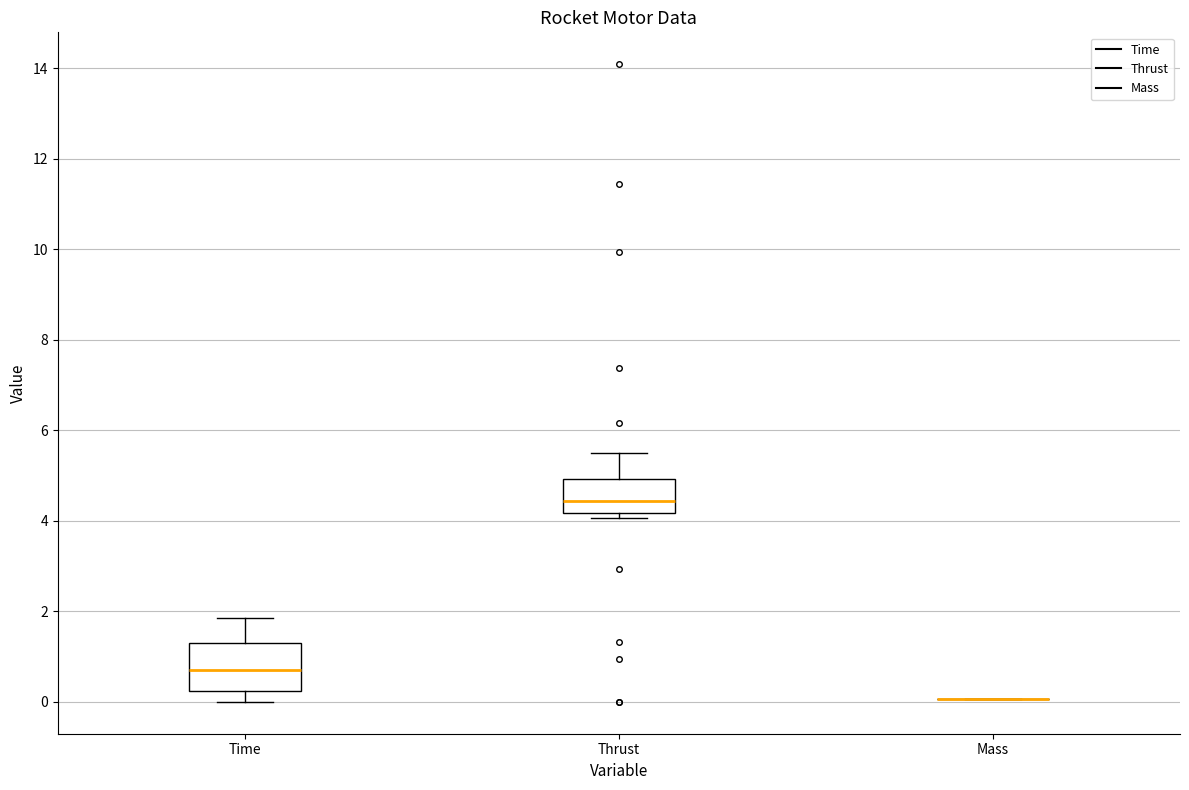

Reading left to right, transcribe this box plot: for each box, give where its median line is, the range the box spans, and where its two whiskers end, as read against the y-axis. The values are not printed on the chart, so give them approximately, as read against the axis.

Time: median 0.8, box 0.2 to 1.4, whiskers 0.0 to 1.8
Thrust: median 4.4, box 4.2 to 5.0, whiskers 4.0 to 5.4
Mass: box collapsed to a line at 0.0, whiskers 0.0 to 0.0